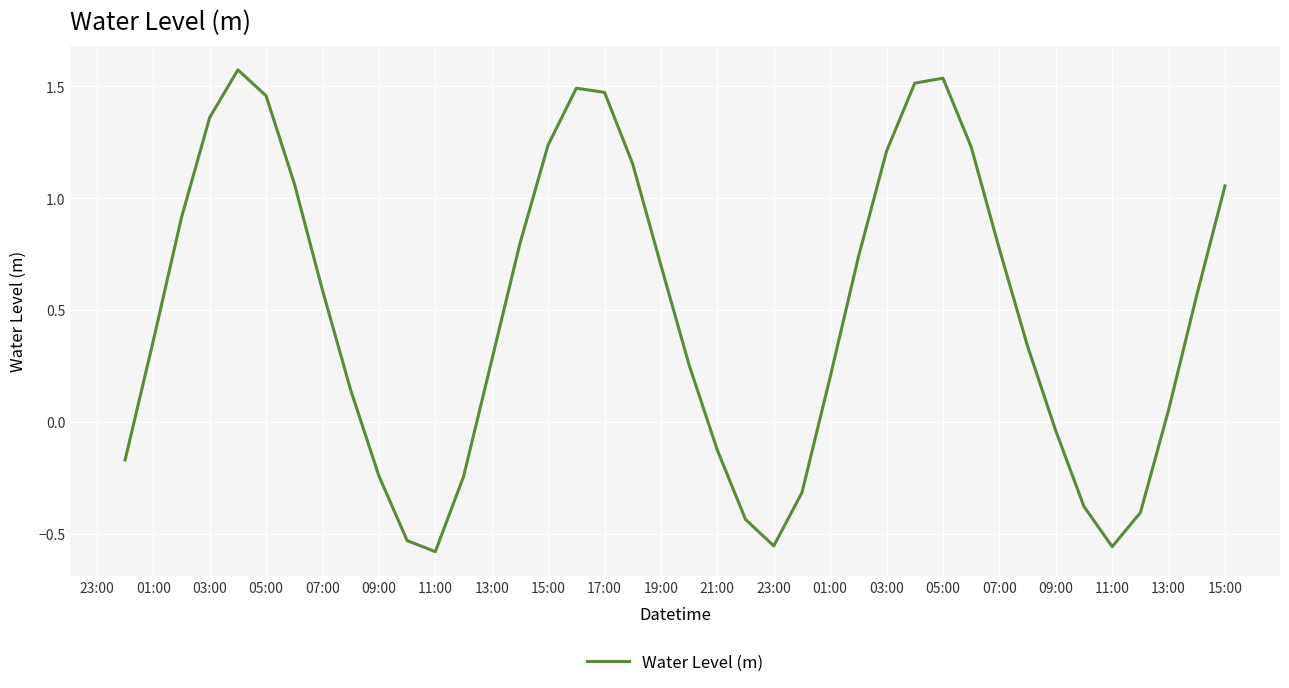

Count the number of values greater than 0.

27